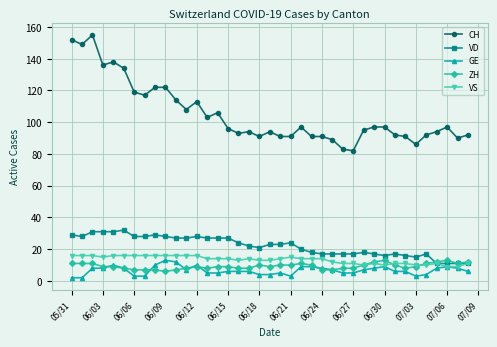

True or false: VS and CH intersect in this chart.

False